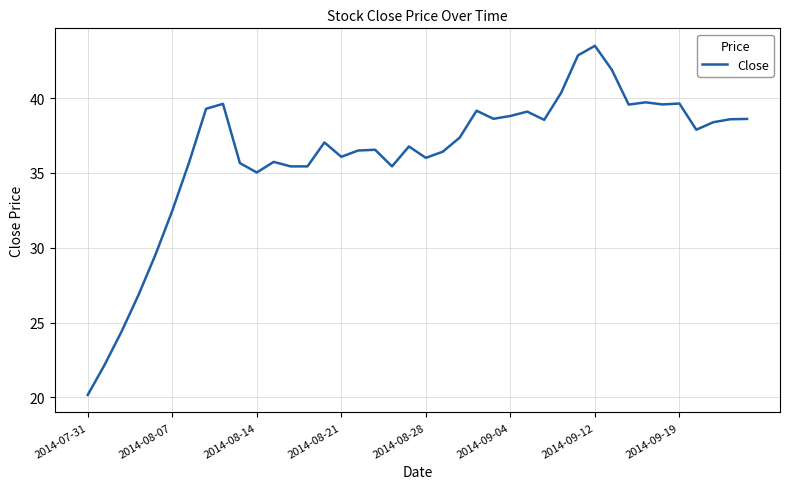

What is the greatest value displayed?

43.5